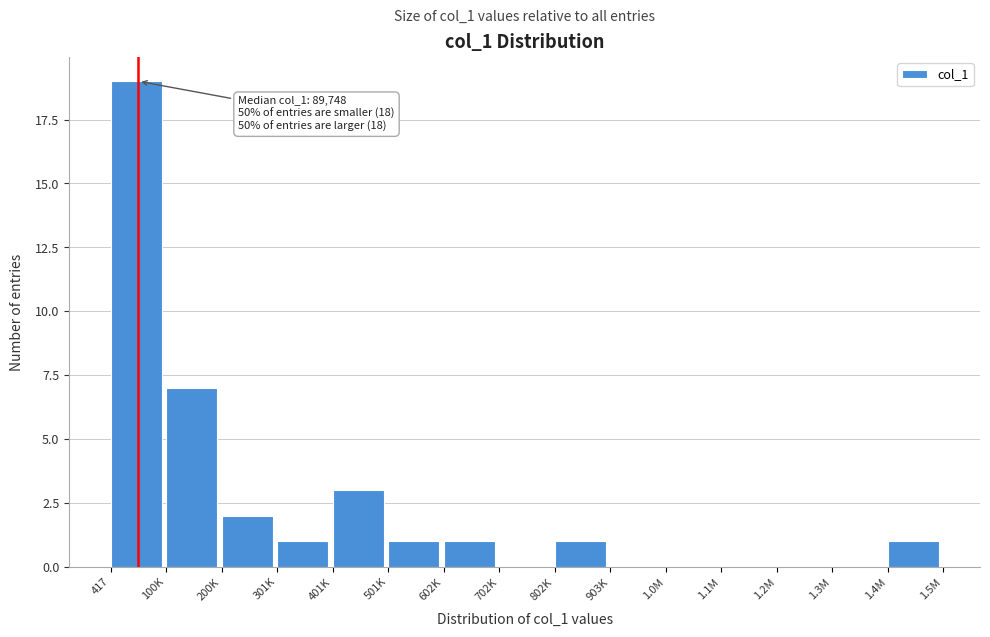

Reading left to right, extract all data points from this chart.

417=19	100K=7	200K=2	301K=1	401K=3	501K=1	602K=1	702K=0	802K=1	903K=0	1.0M=0	1.1M=0	1.2M=0	1.3M=0	1.4M=1